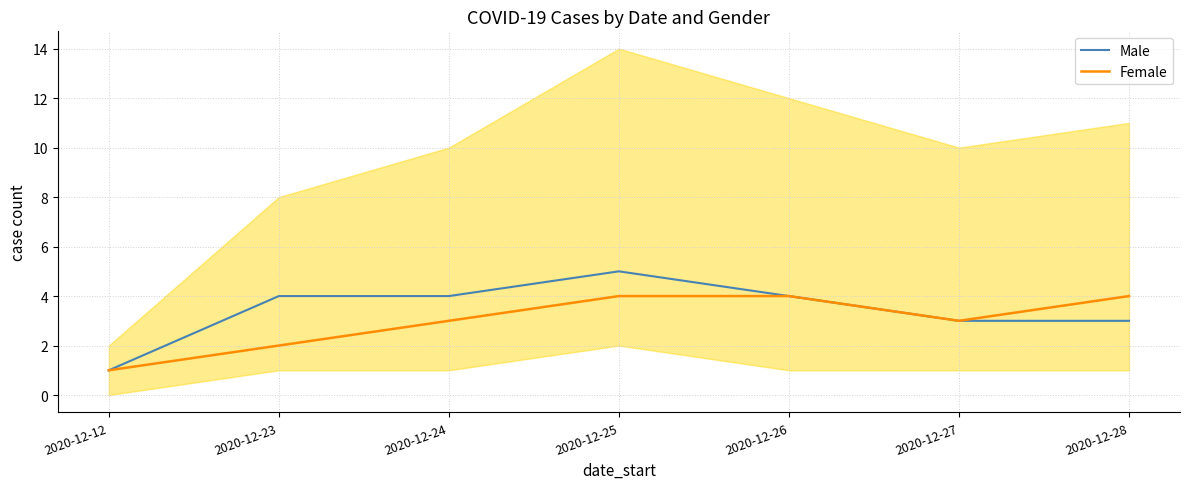

At which label does Male first exceed 4?

2020-12-25